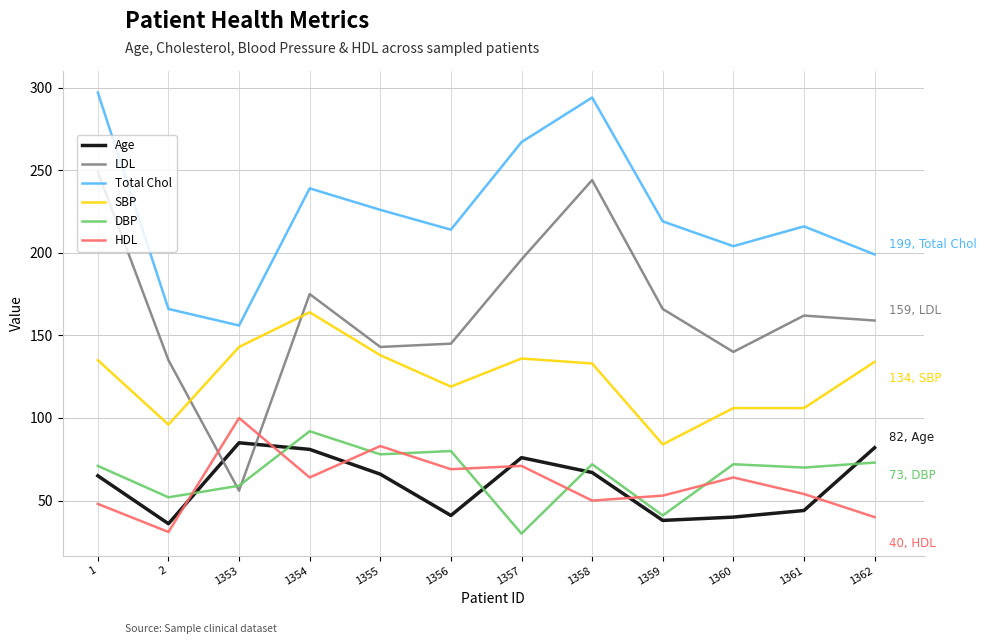

At which label is Total Chol closest to 226?

1355